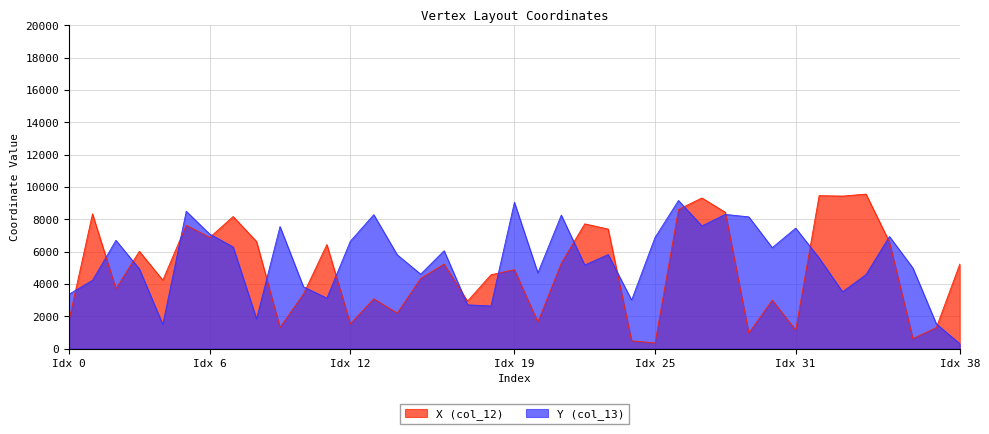

What is the greatest value displayed?

9565.2